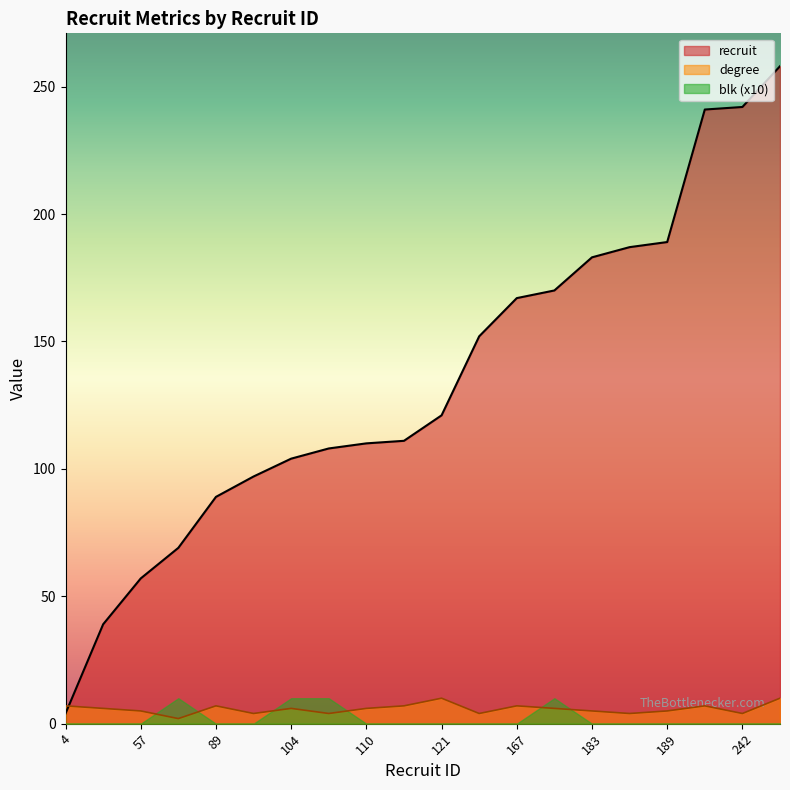

Where does the recruit series first go above 121?

152